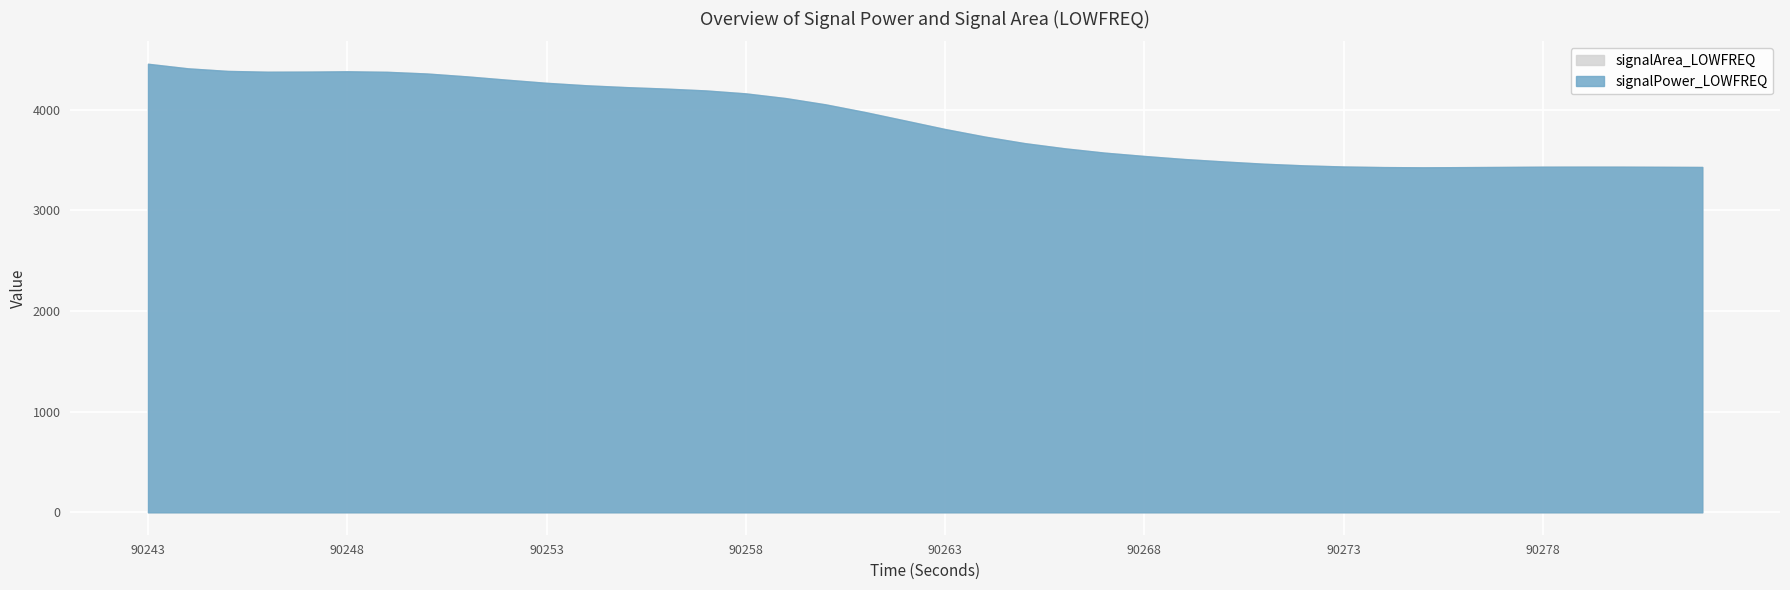

True or false: signalPower_LOWFREQ has more than 1 interior local peaks.

True